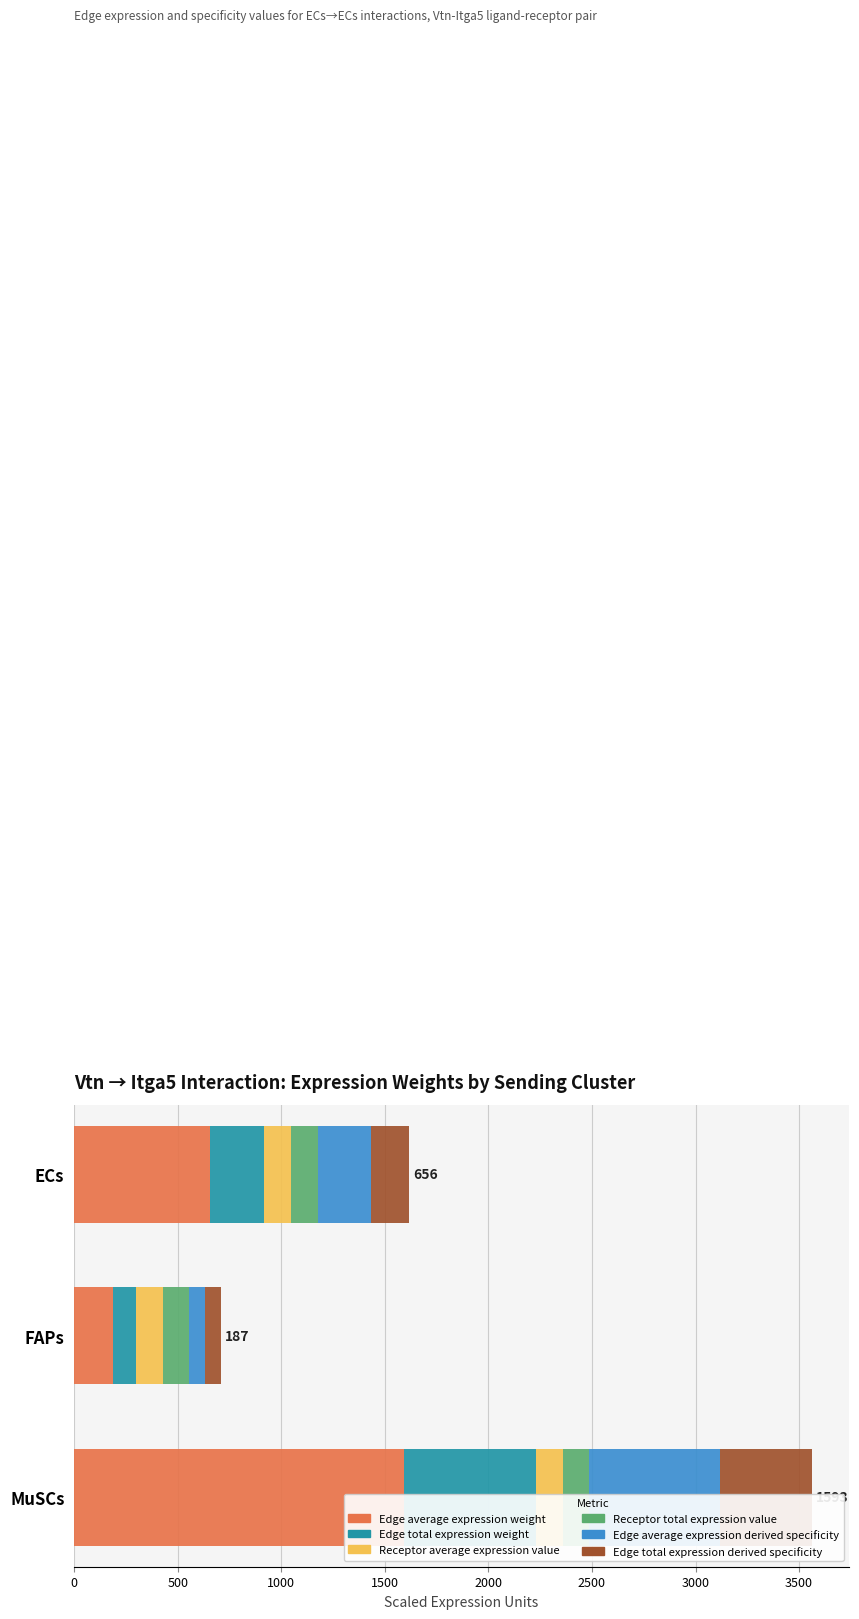

Are the bars horizontal?

Yes